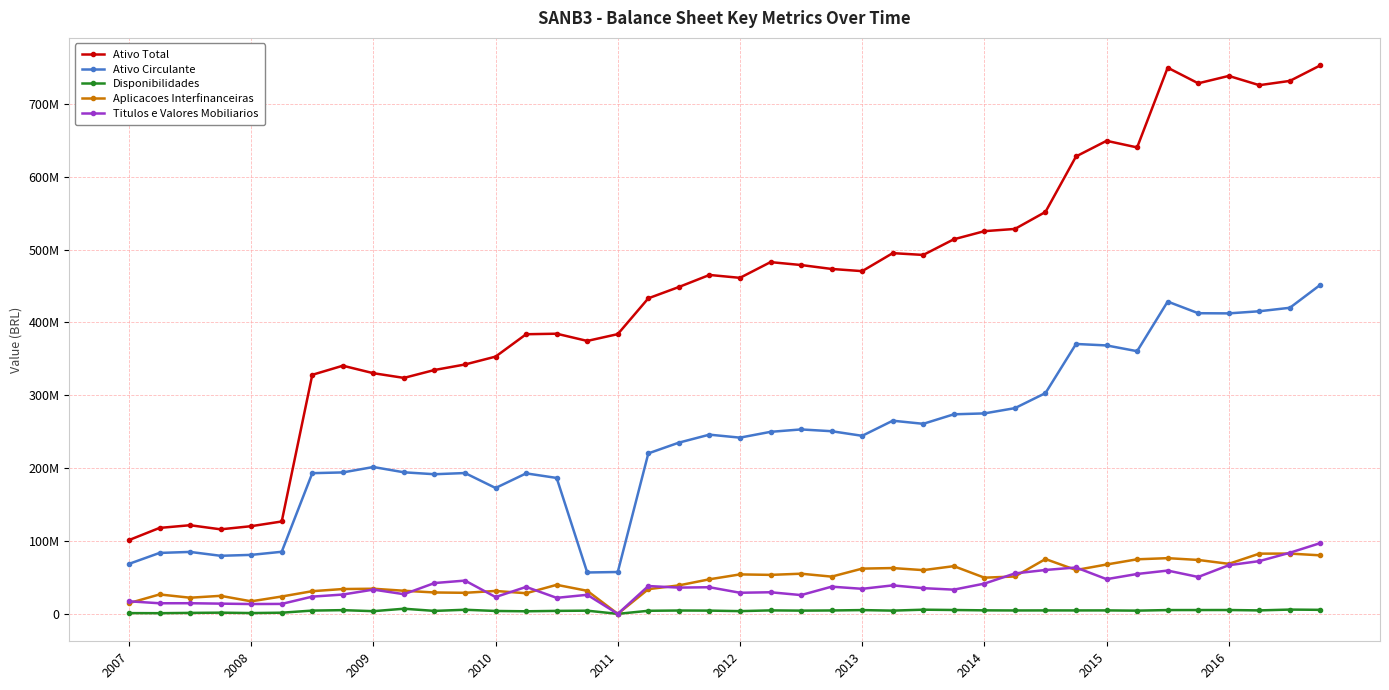

Where is Titulos e Valores Mobiliarios nearest to the value 48593924?

2015